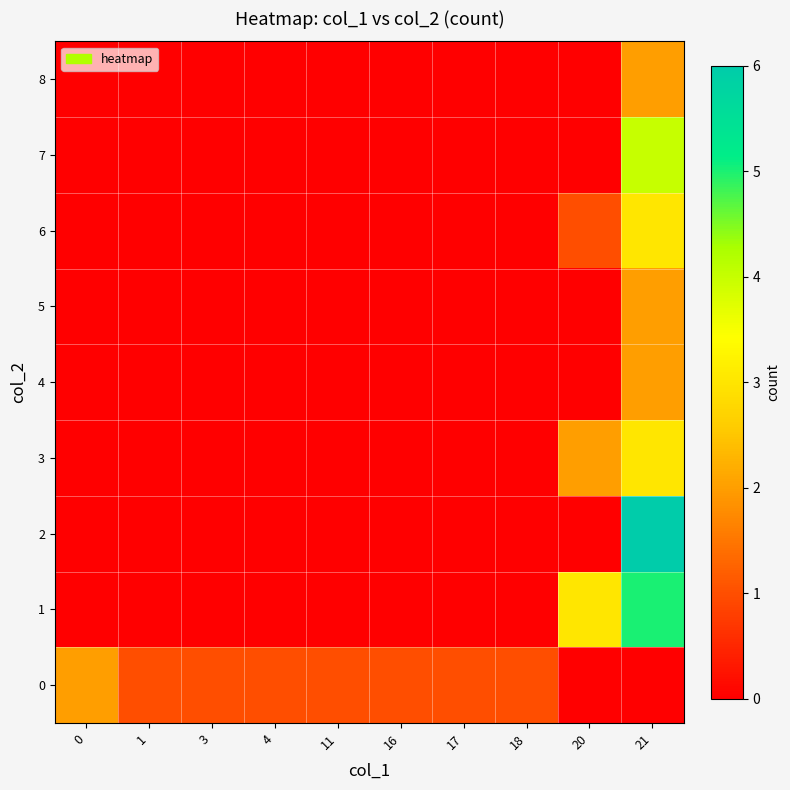

At which category does the chart reach its peak across all series?

21